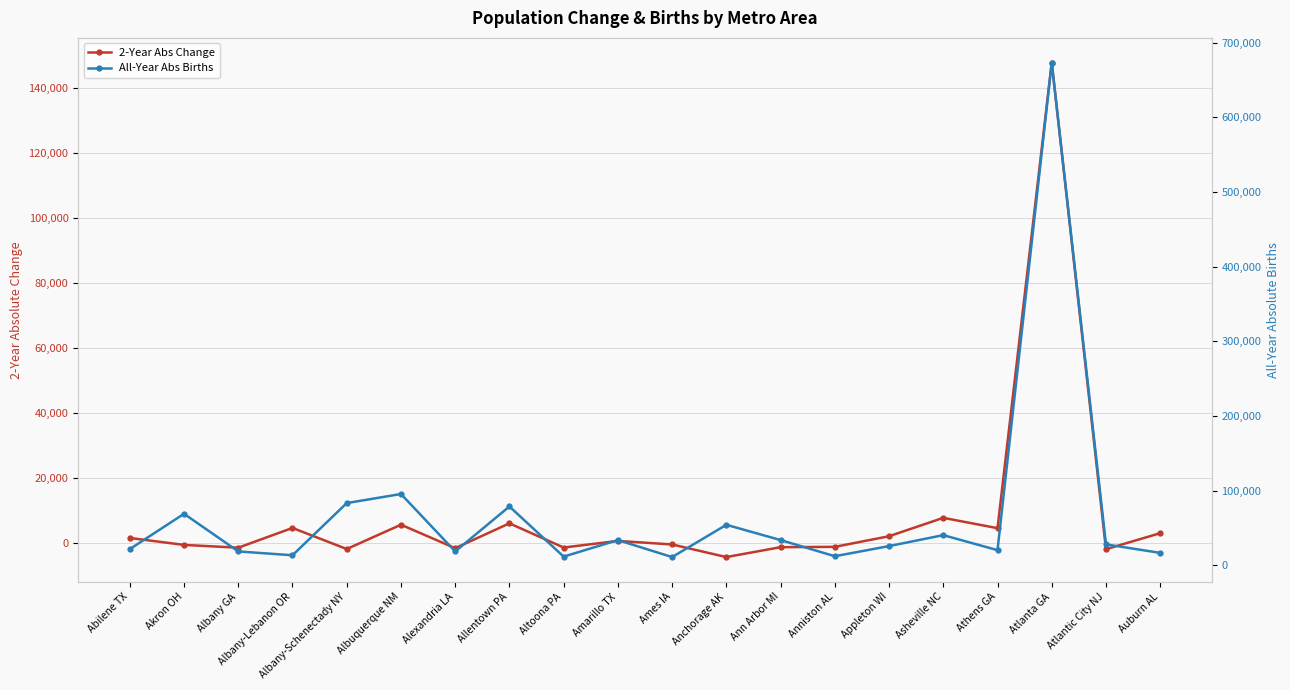

Which category has the lowest value in the 2-Year Abs Change series?

Anchorage AK